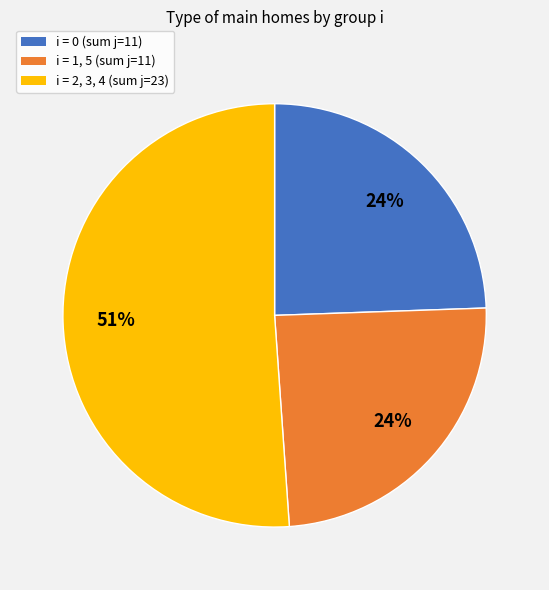

How many segments does this pie chart have?

3